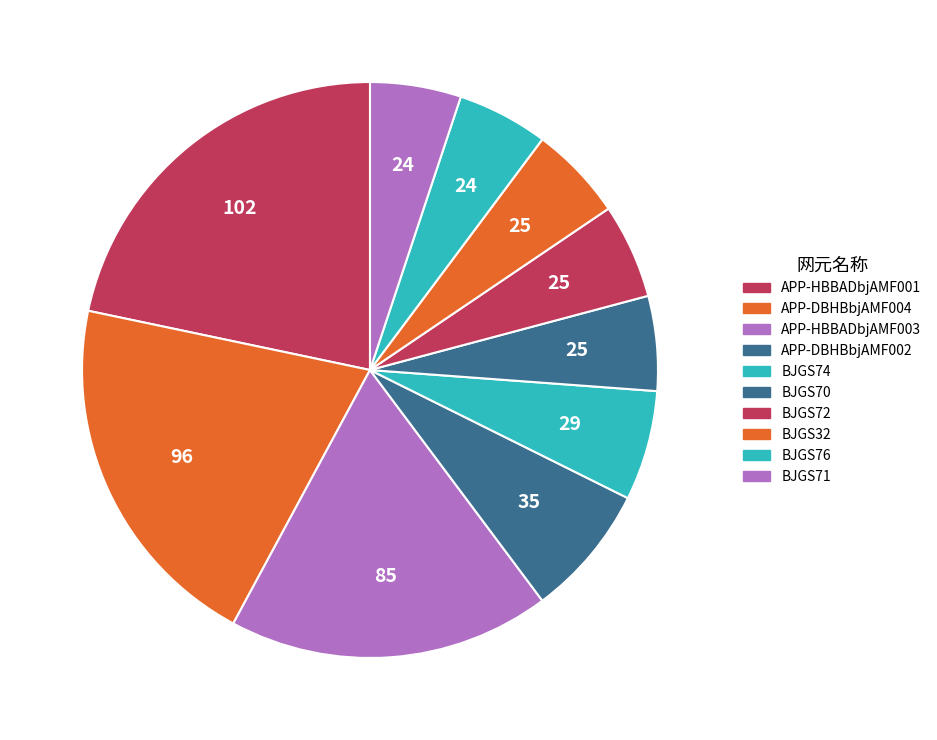

Does any single category account for the majority?

No